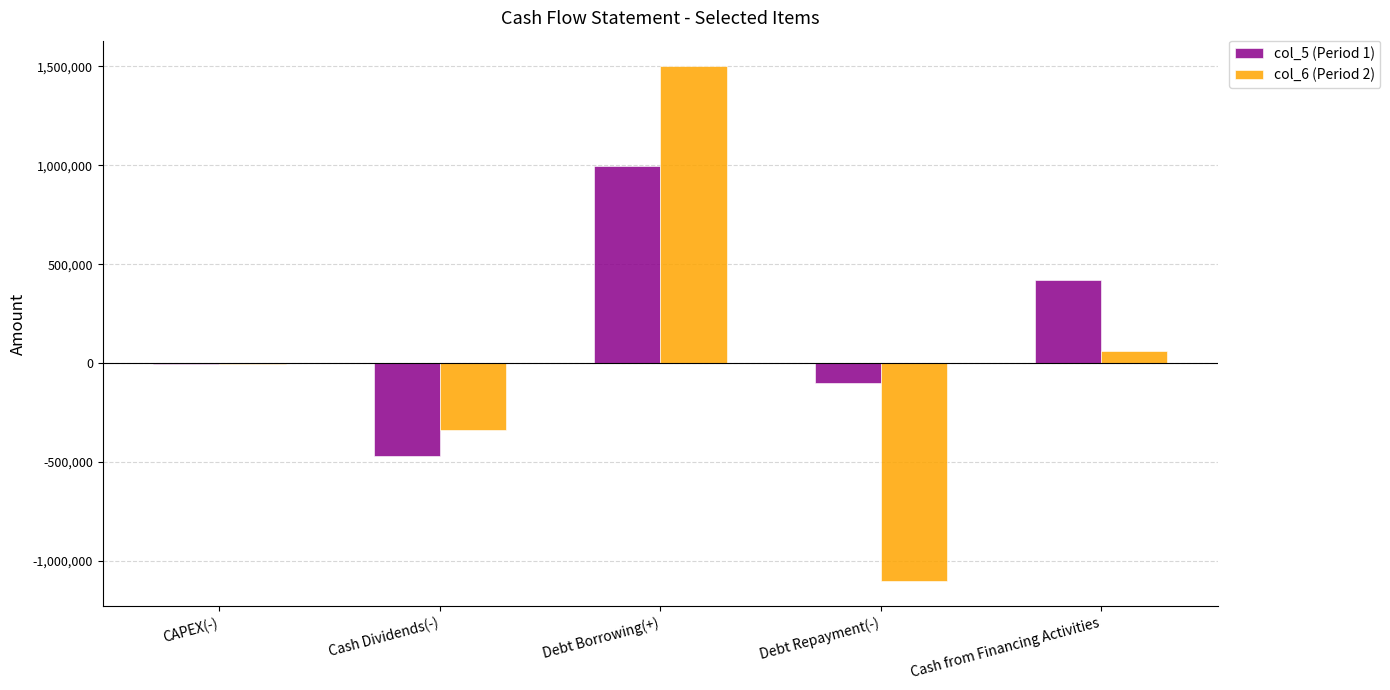

What is the difference between the col_5 (Period 1) values at Cash Dividends(-) and Cash from Financing Activities?

893735